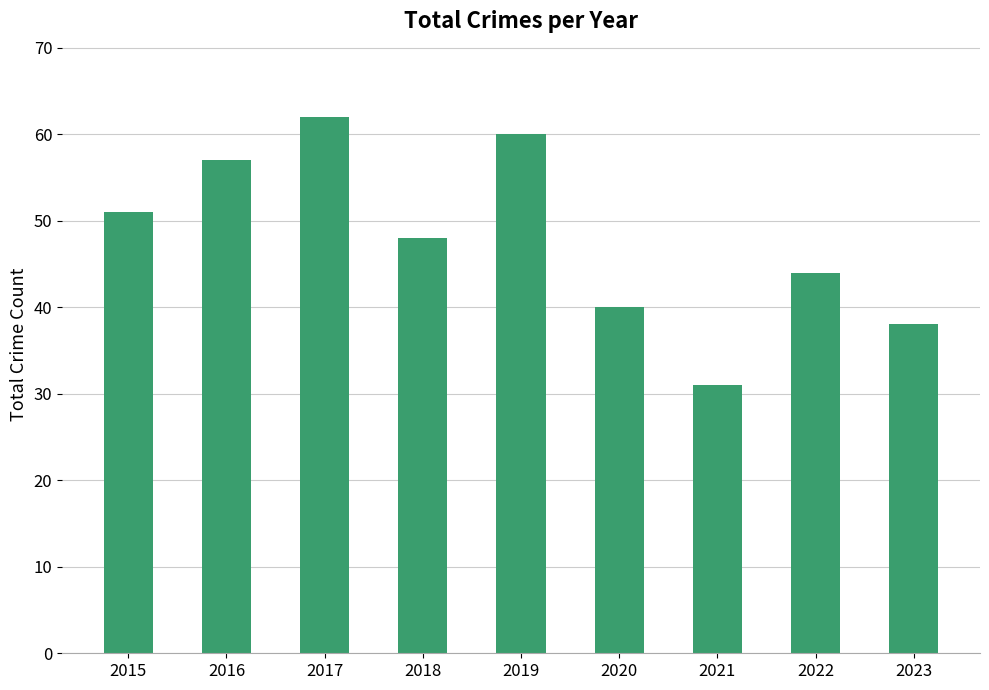

What is the ratio of the value at 2021 to the value at 2020?

0.8